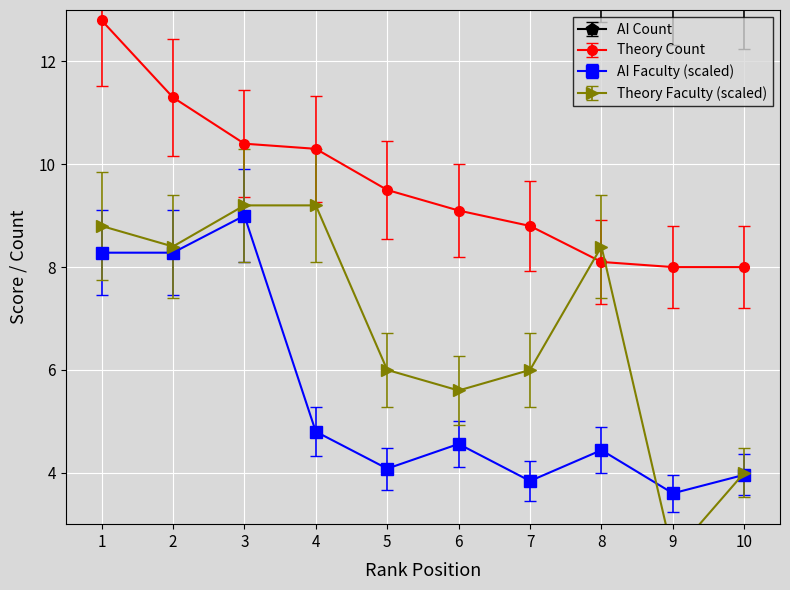

Reading left to right, what are all the values shown in this chart?

AI Count: 1=40.7	2=27.8	3=20.6	4=19.6	5=18.7	6=15.7	7=15.2	8=12.8	9=12.3	10=12.2
AI Faculty: 1=8.3	2=8.3	3=9.0	4=4.8	5=4.1	6=4.6	7=3.8	8=4.4	9=3.6	10=4.0
Theory Count: 1=12.8	2=11.3	3=10.4	4=10.3	5=9.5	6=9.1	7=8.8	8=8.1	9=8.0	10=8.0
Theory Faculty: 1=8.8	2=8.4	3=9.2	4=9.2	5=6.0	6=5.6	7=6.0	8=8.4	9=2.4	10=4.0